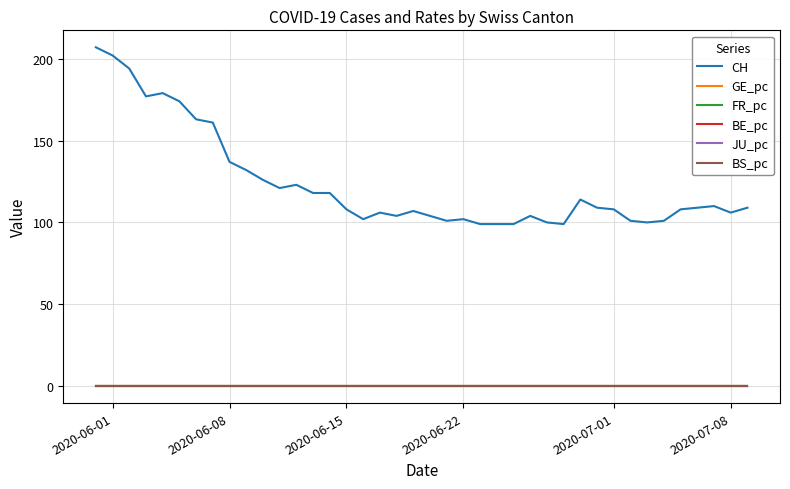

Which series has the largest range (max minus min)?

CH